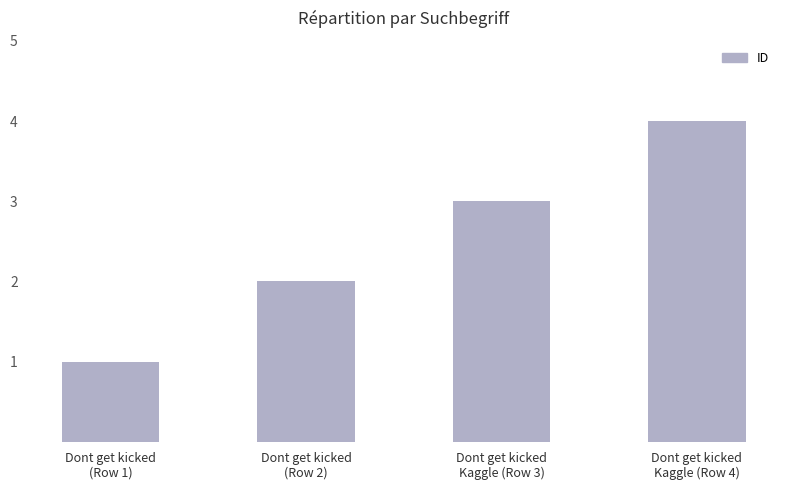

Is it true that the value at Dont get kicked
(Row 1) is 1?

True